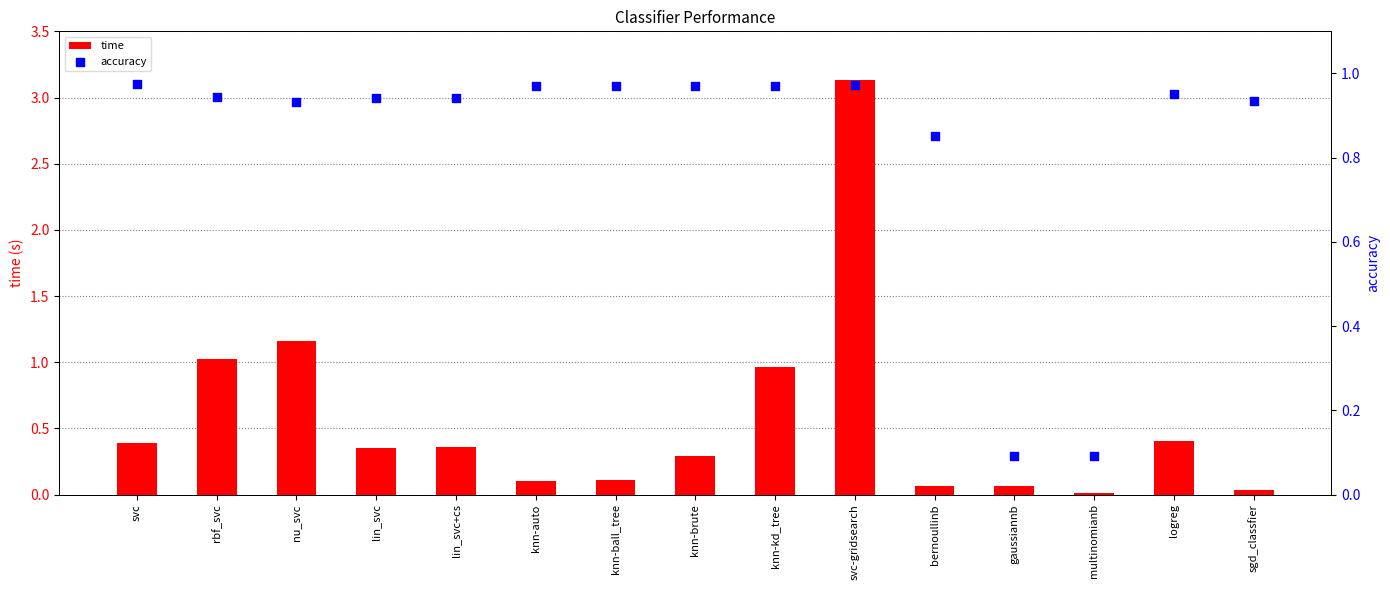

At which category is the sum across all series the highest?

svc-gridsearch